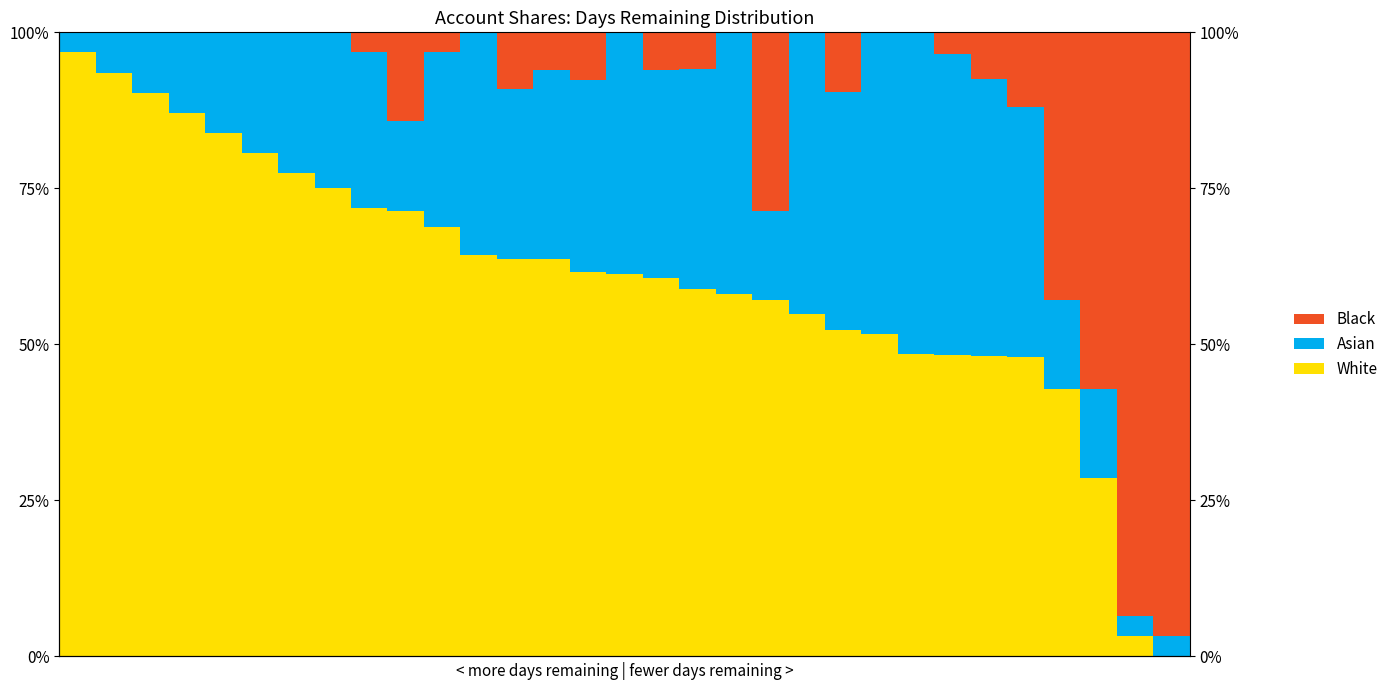

What is the average value of the White series?

0.6